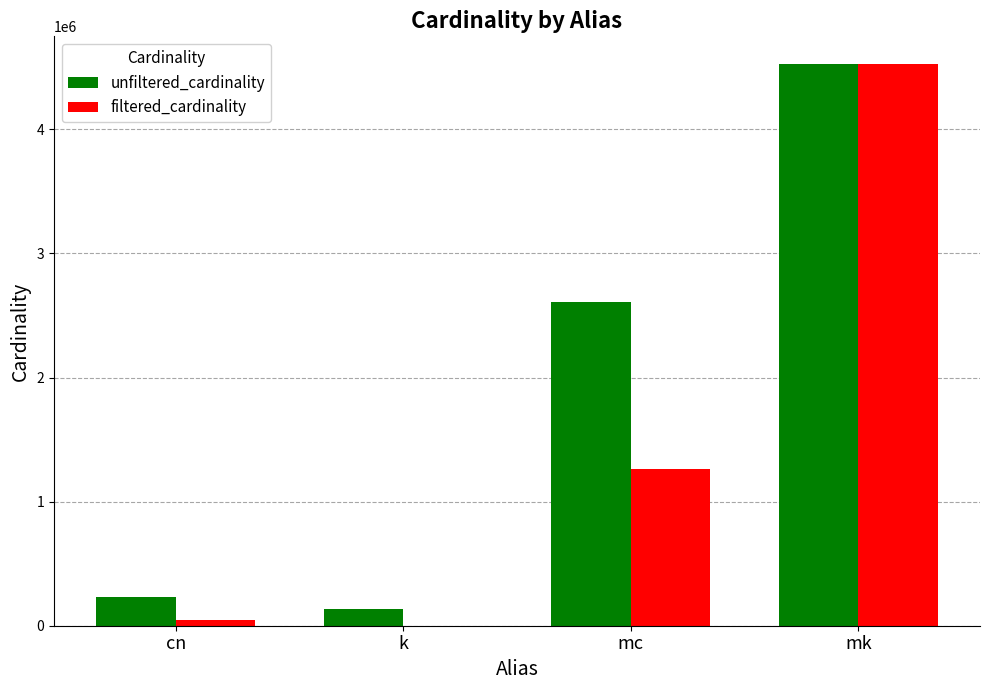

The filtered_cardinality series shows 1 at k. True or false?

True